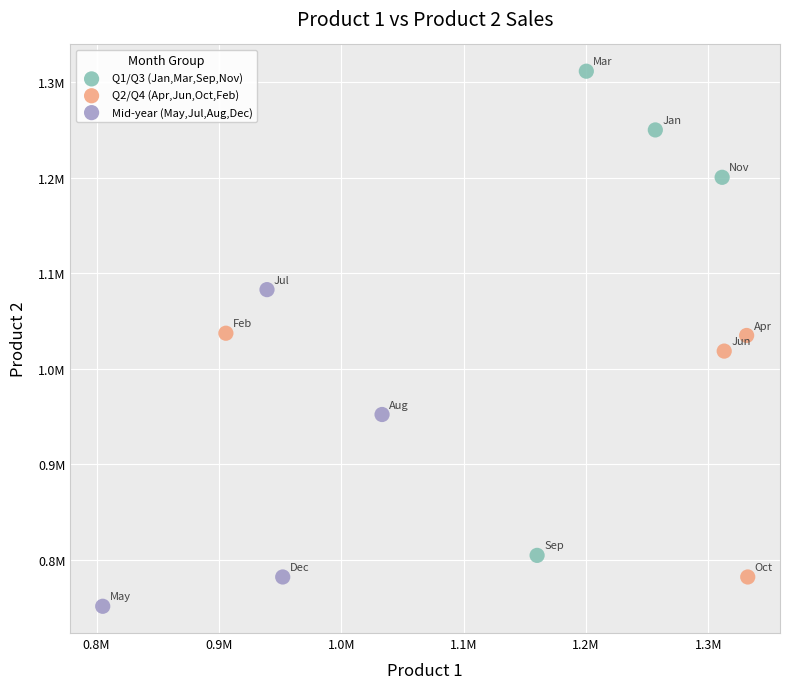

Which series contains the highest Y value?

Q1/Q3 (Jan,Mar,Sep,Nov)